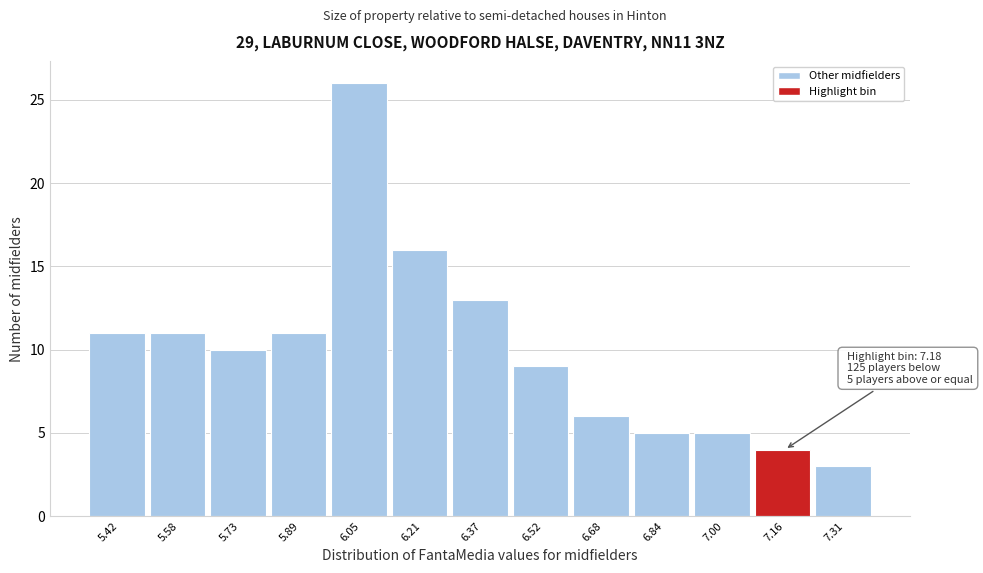

Which range on the x-axis has the tallest bar?

5.98 to 6.12